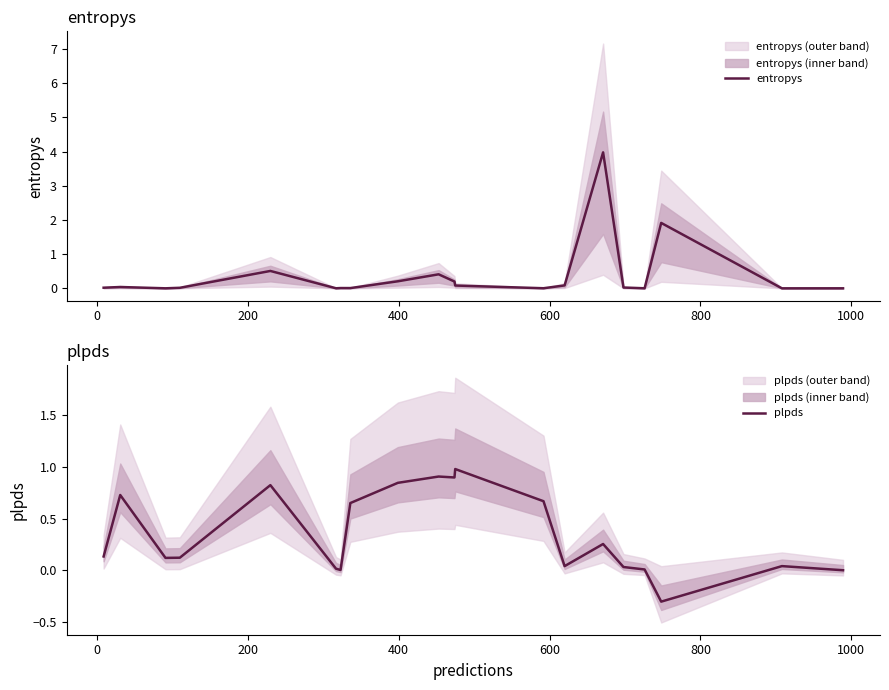

How many interior local valleys does the entropys series have?

6